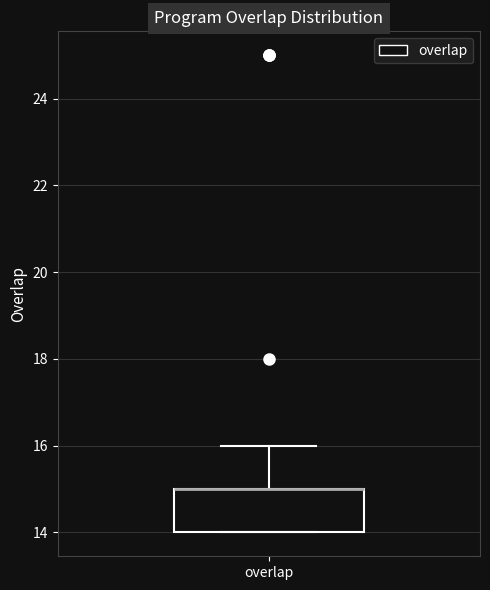

Where is the upper edge of the box for overlap on the y-axis? The values are not printed on the chart, so give them approximately, as read against the axis.

15